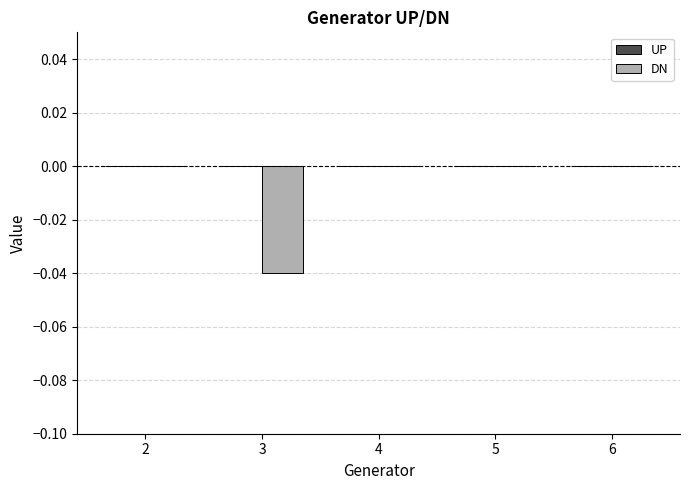

Which has a higher value, 3 or 6?

6